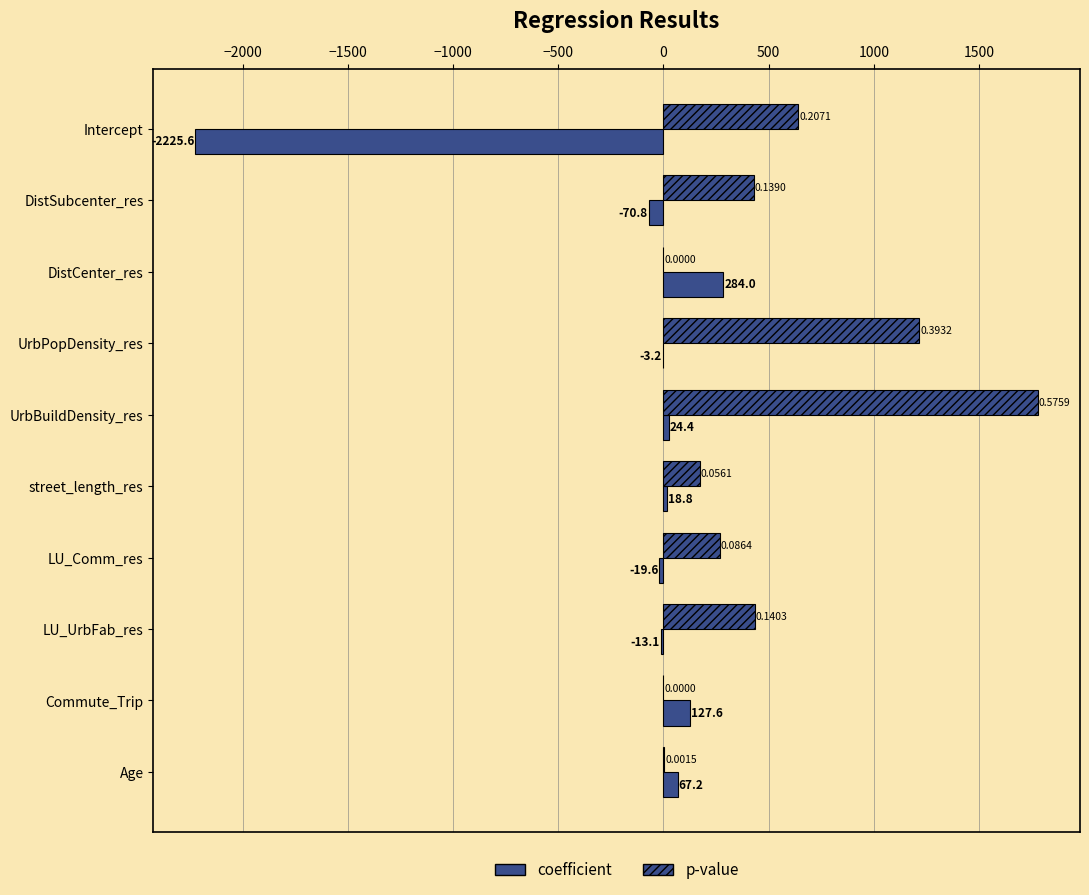

How many categories are shown in the chart?

10